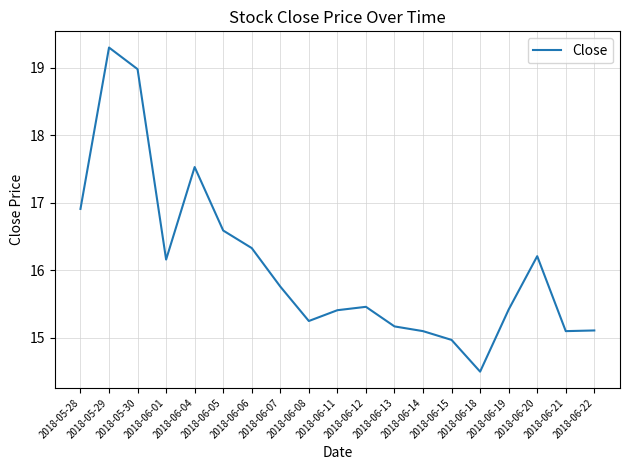

What position from the right is 2018-06-15?

6